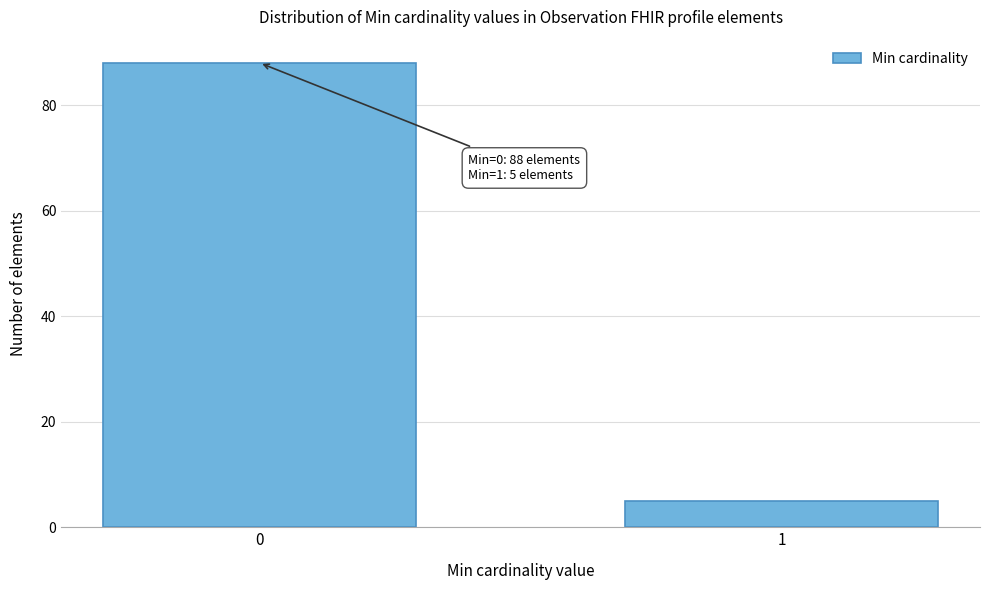

Reading left to right, list all the values displayed in this chart.

0=88	1=5